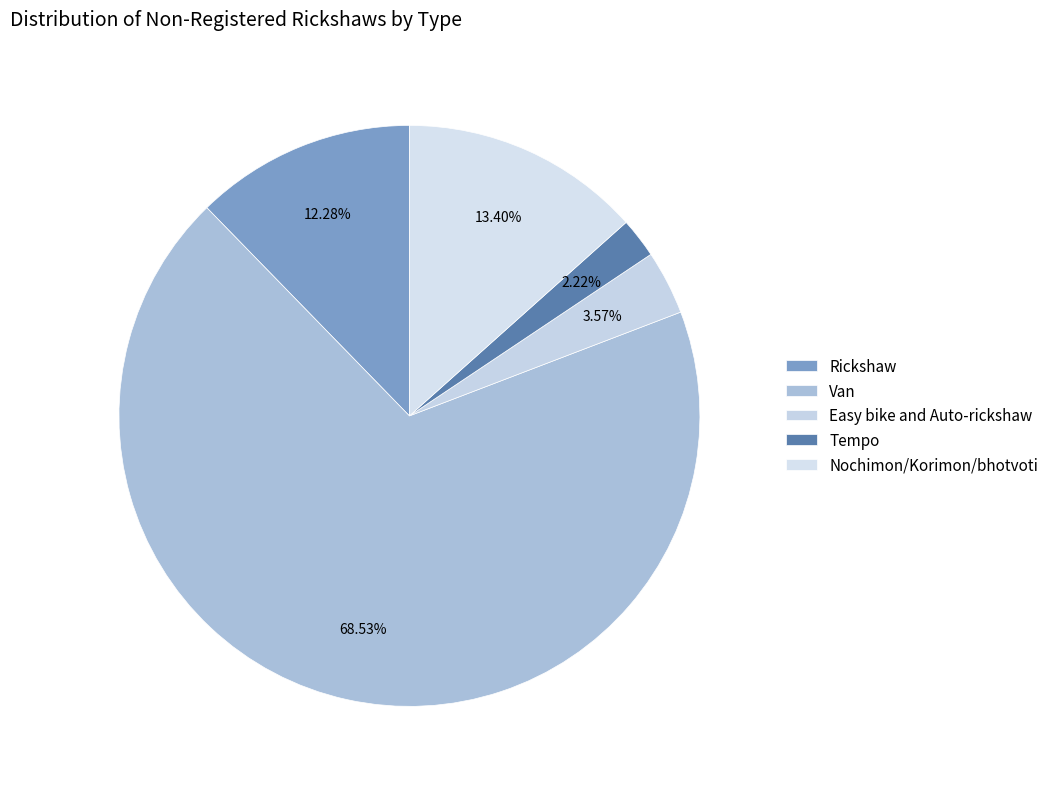

How many segments does this pie chart have?

5